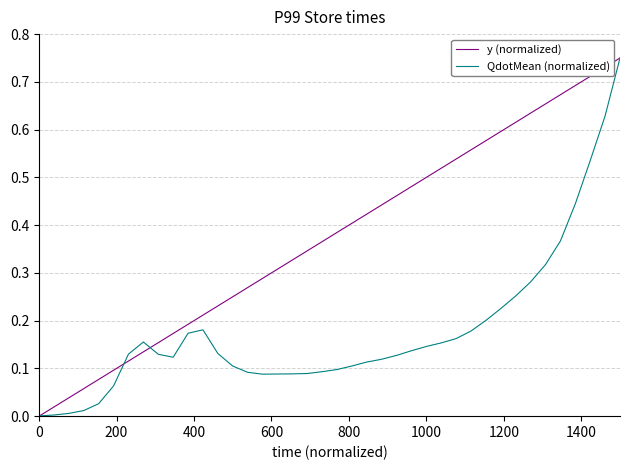

Rank the series by their average value, from lowest to highest.

QdotMean (normalized), y (normalized)